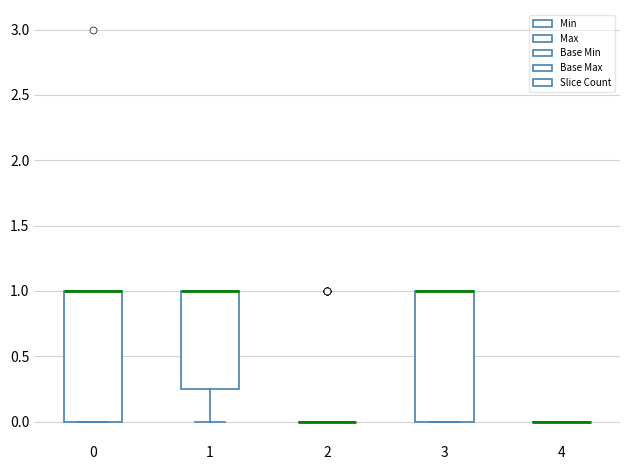

Reading left to right, transcribe this box plot: for each box, give where its median line is, the range the box spans, and where its two whiskers end, as read against the y-axis. The values are not printed on the chart, so give them approximately, as read against the axis.

0: median 1.00 (drawn on the box's upper edge), box 0.00 to 1.00, whiskers 0.00 to 1.00
1: median 1.00 (drawn on the box's upper edge), box 0.25 to 1.00, whiskers 0.00 to 1.00
2: box collapsed to a line at 0.00, whiskers 0.00 to 0.00
3: median 1.00 (drawn on the box's upper edge), box 0.00 to 1.00, whiskers 0.00 to 1.00
4: box collapsed to a line at 0.00, whiskers 0.00 to 0.00